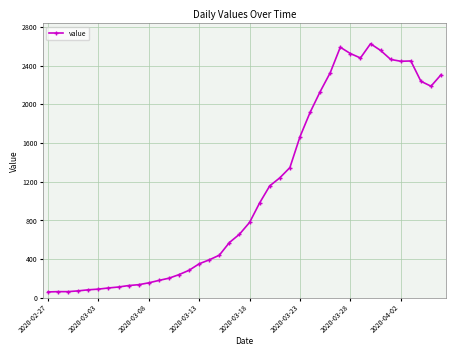

What is the value of the 11th point from the left?

154